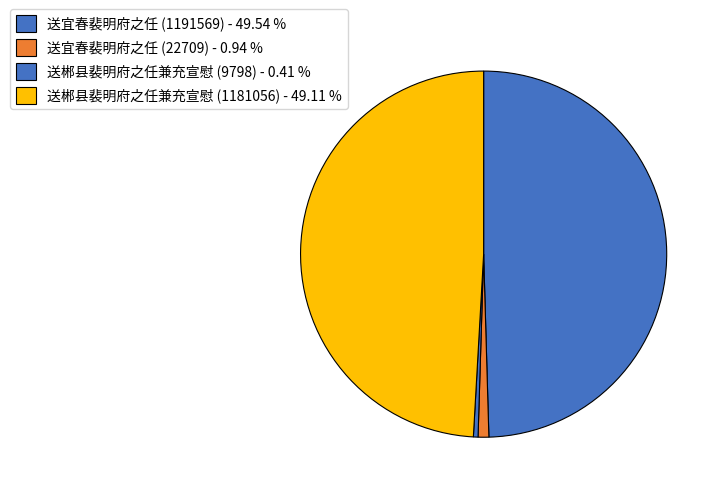

Which category has the smallest portion of the pie?

送郴县裴明府之任兼充宣慰 (9798)